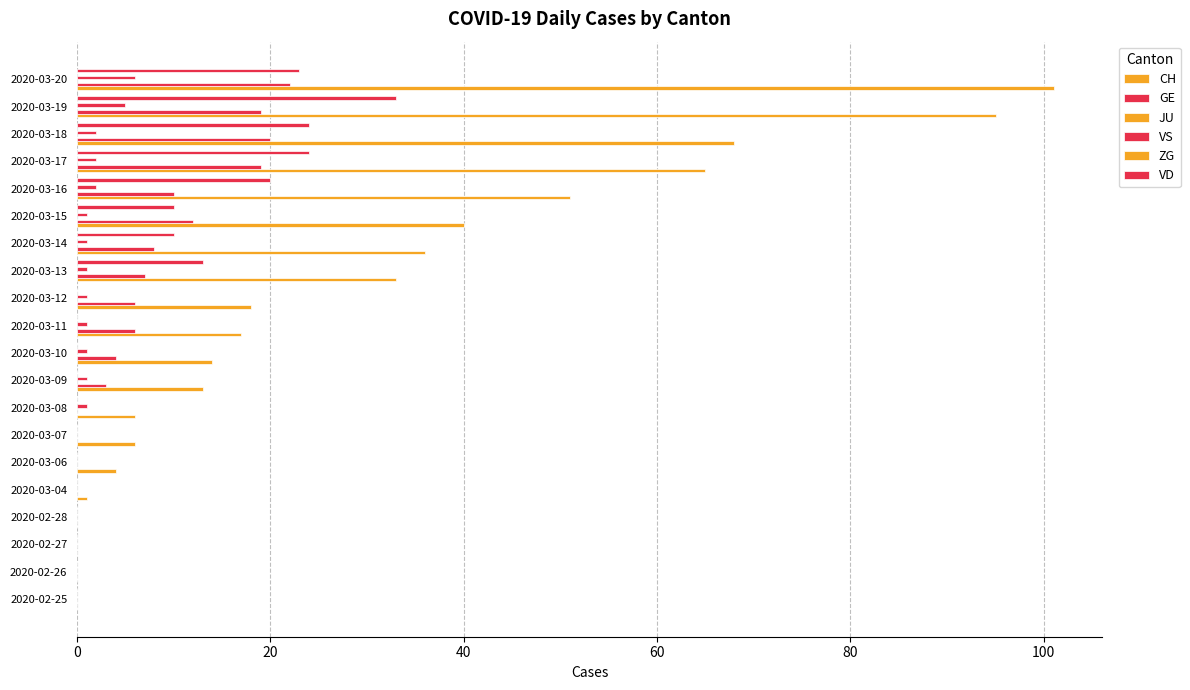

What is the maximum value shown in the chart?

101.0